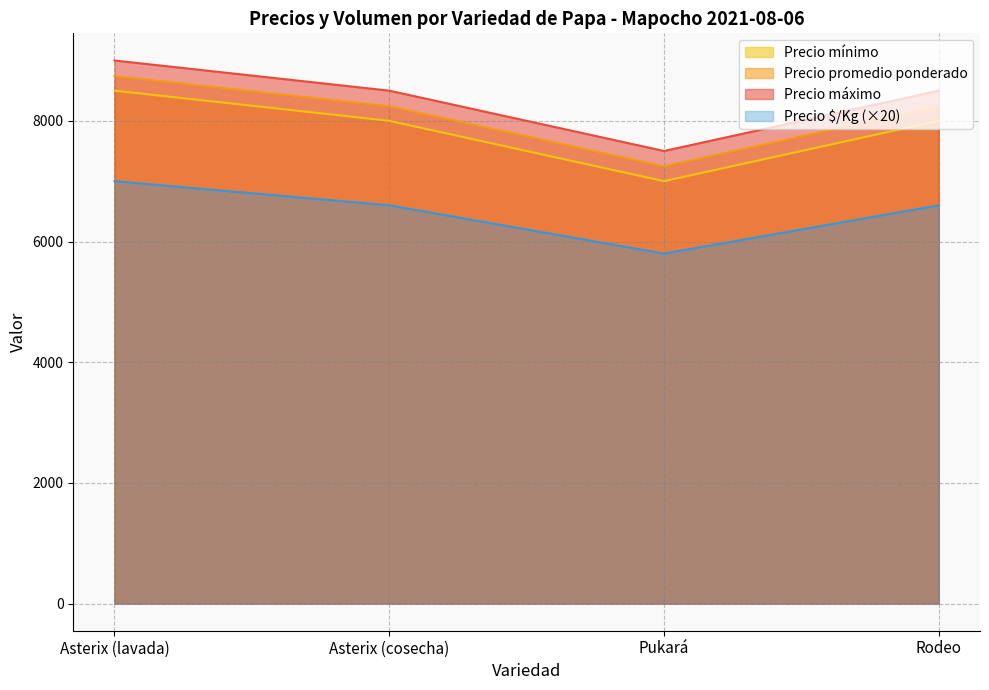

What position from the left is Asterix (lavada)?

1